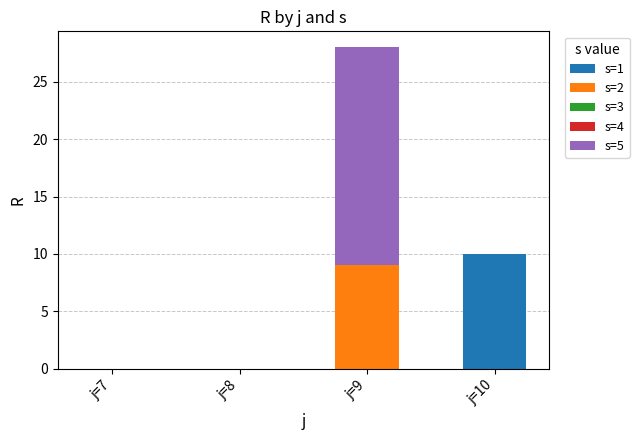

Reading left to right, list the values for the s=1 series.

j=7=0	j=8=0	j=9=0	j=10=10